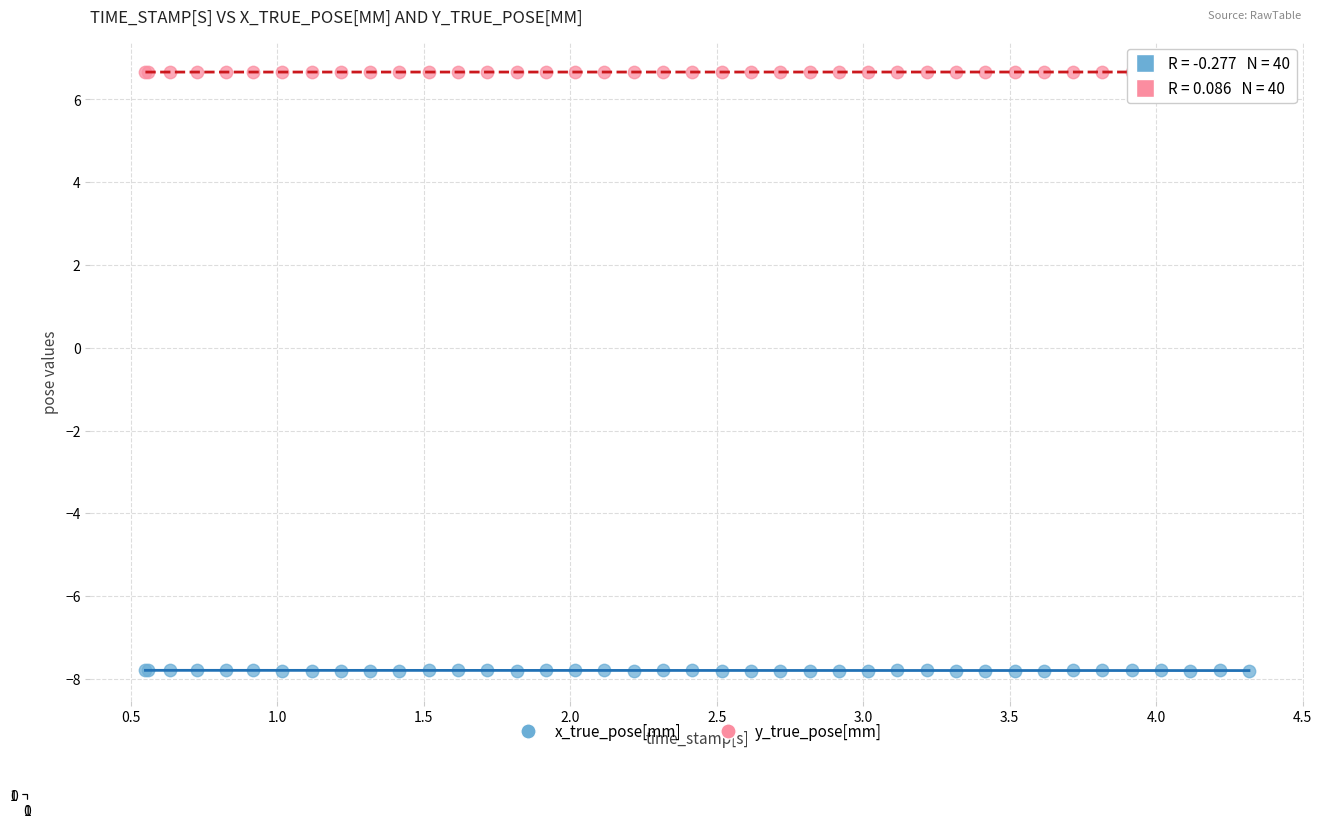

Which series contains the highest Y value?

y_true_pose[mm]